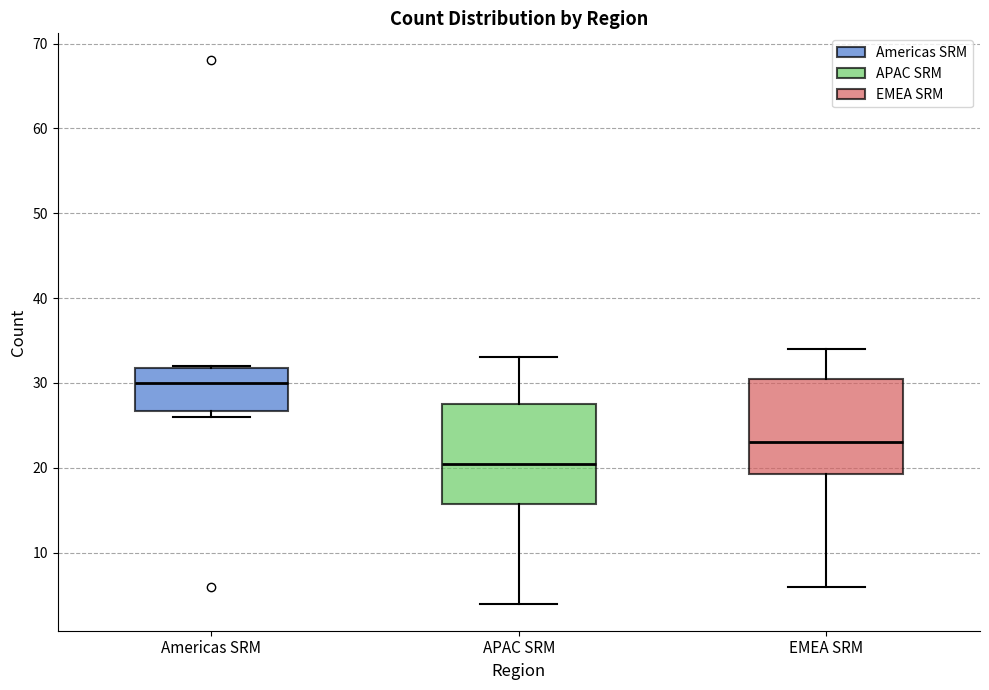

Where does the upper whisker of the box for EMEA SRM end on the y-axis? The values are not printed on the chart, so give them approximately, as read against the axis.

34